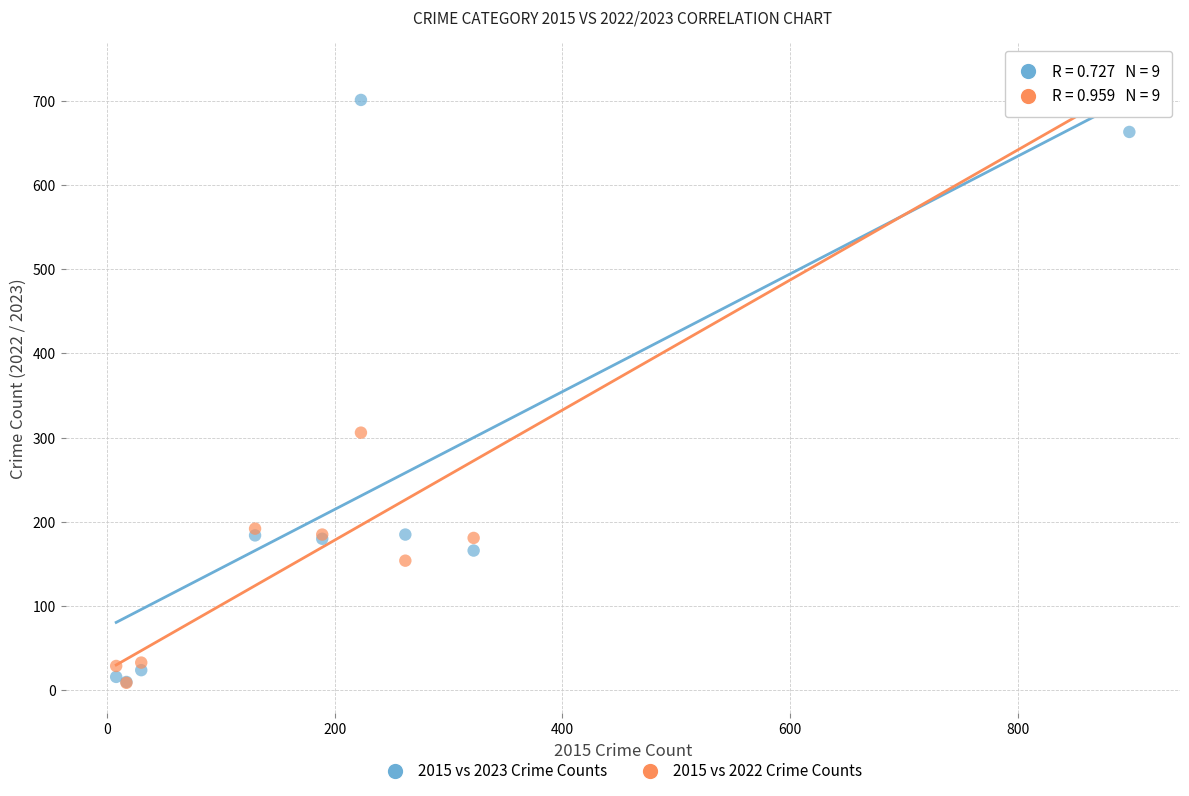

In the 2015 vs 2022 Crime Counts series, what Y value is closest to 370?

306